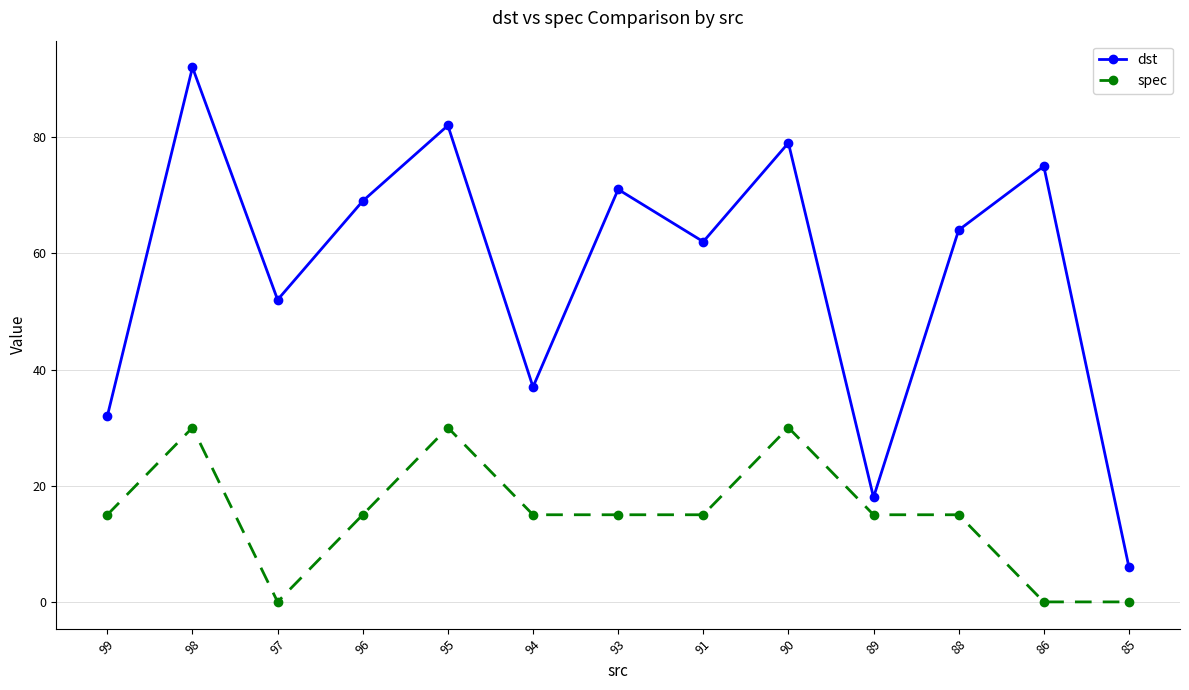

True or false: spec has more than 2 points higher than both neighbors.

True